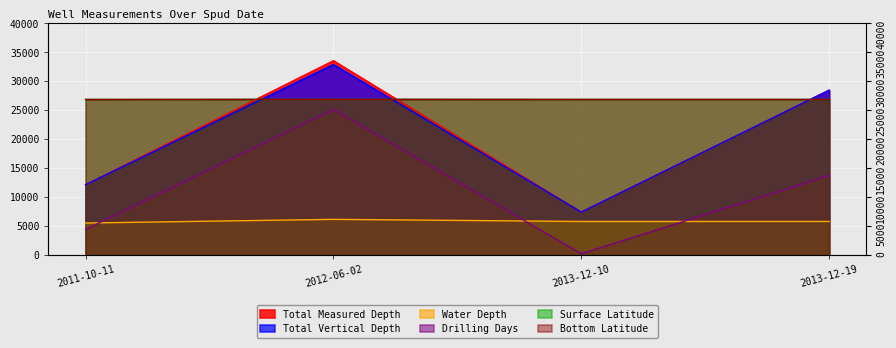

What is the sum of all Drilling Days values?

43400.0